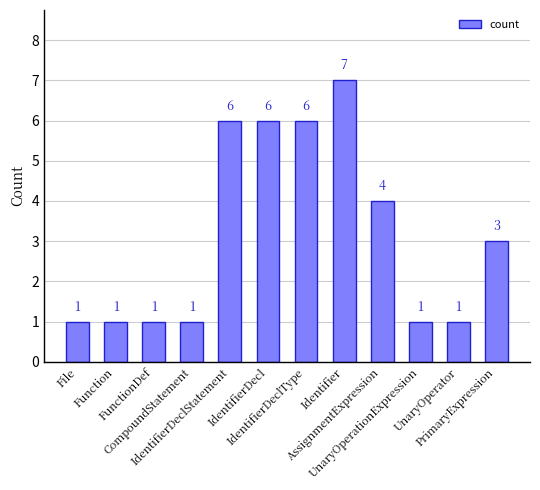

What is the difference between the maximum and minimum values?

6